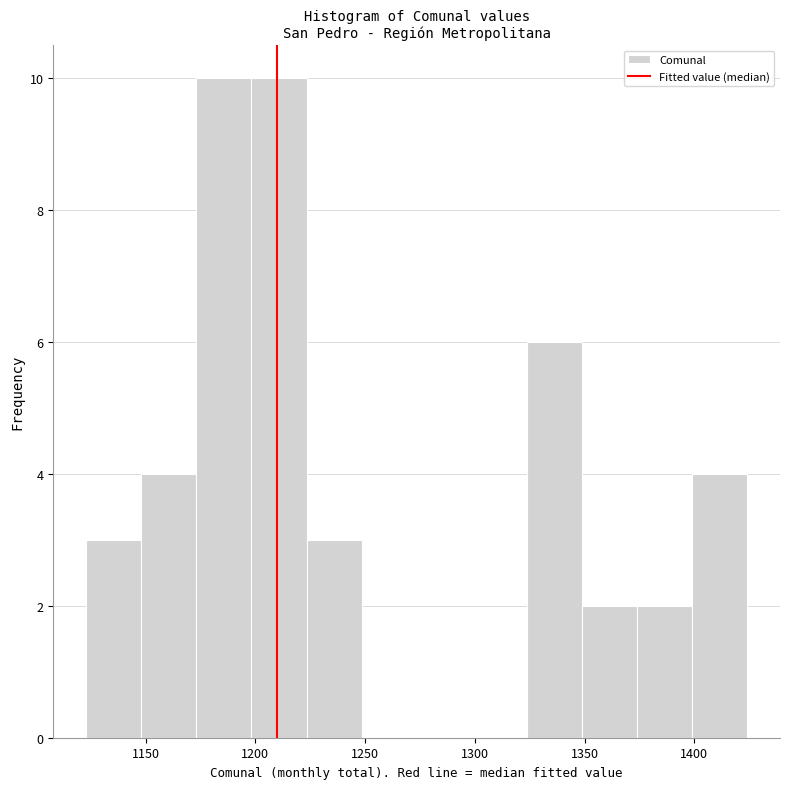

How tall is the bar that spans 1325 to 1350 on the x-axis? Neither the bar edges nor the heights are printed on the chart, so give them approximately, as read against the axes.

6